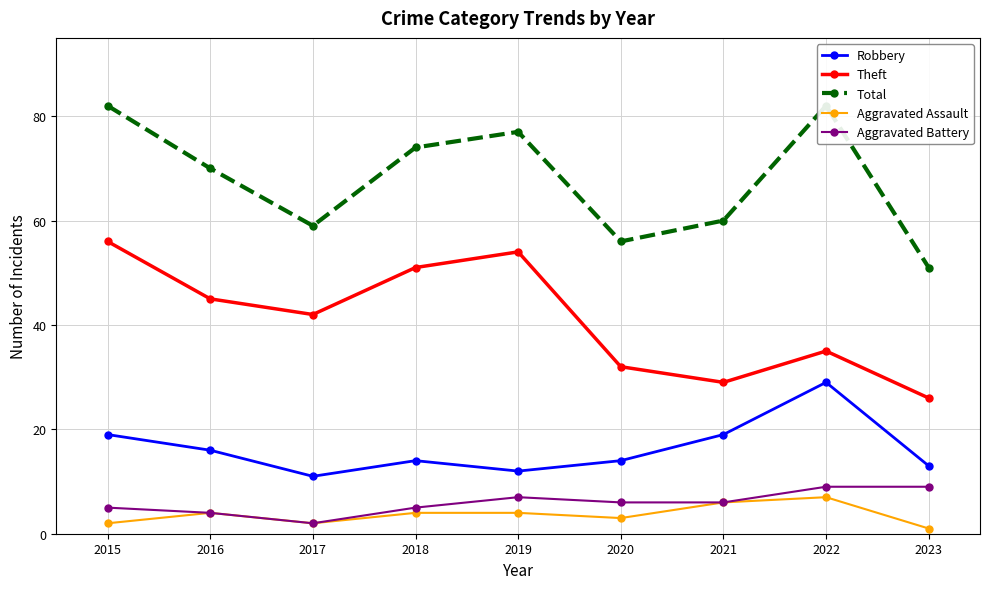

Reading left to right, extract all data points from this chart.

Robbery: 19	16	11	14	12	14	19	29	13
Theft: 56	45	42	51	54	32	29	35	26
Total: 82	70	59	74	77	56	60	82	51
Aggravated Assault: 2	4	2	4	4	3	6	7	1
Aggravated Battery: 5	4	2	5	7	6	6	9	9